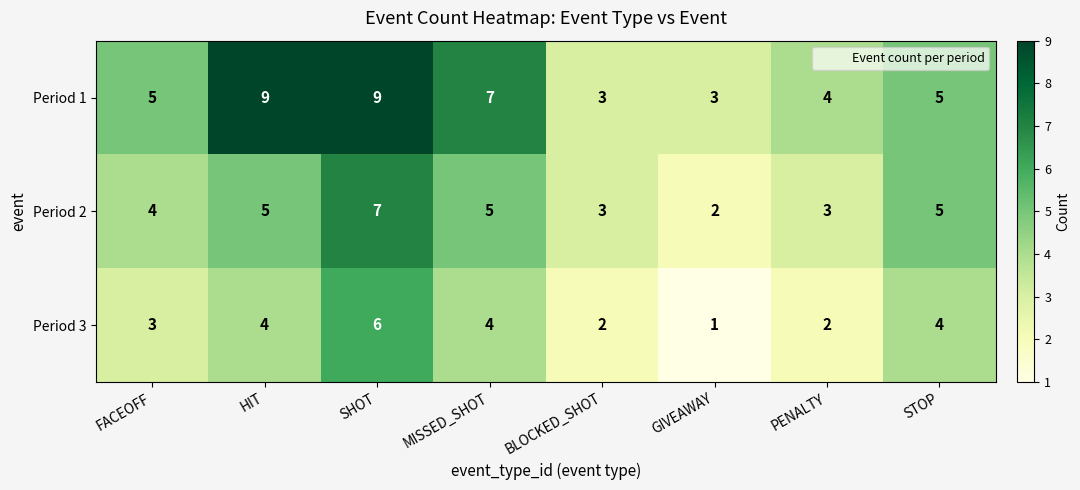

Is it true that Period 1 equals 4 at BLOCKED_SHOT?

False